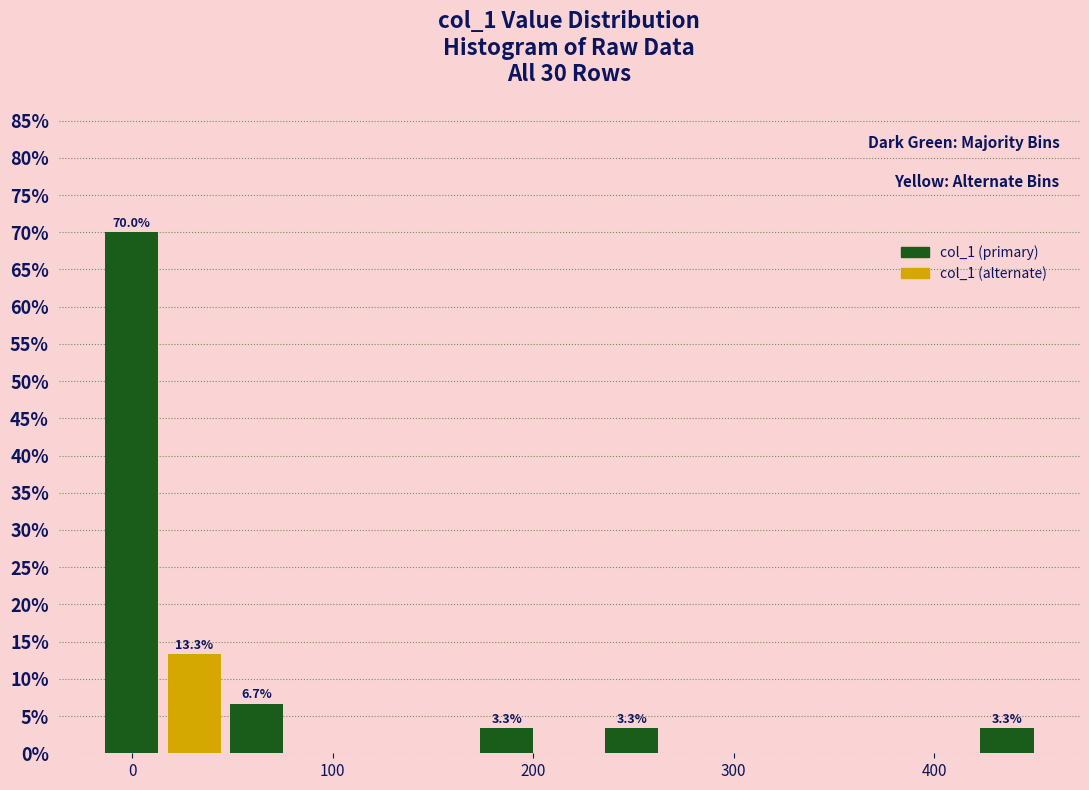

Around what value on the x-axis is the tallest bar? Give the approximate position of its centre, as read against the axis.

0